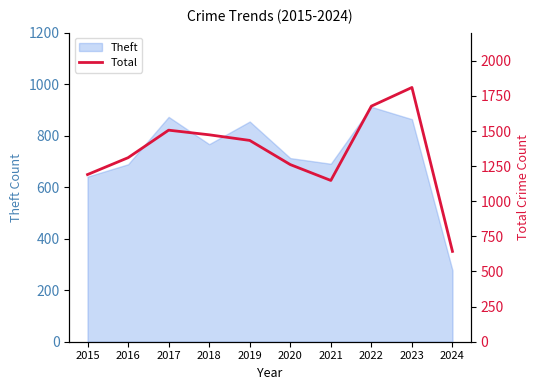

How many interior local peaks (higher than both neighbors) does the data have?

2